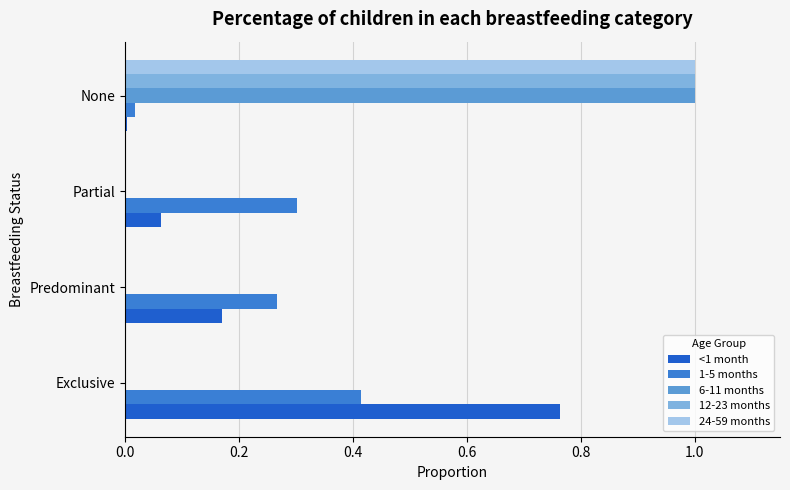

Is the value of 1-5 months at Predominant greater than the value of 12-23 months at None?

No